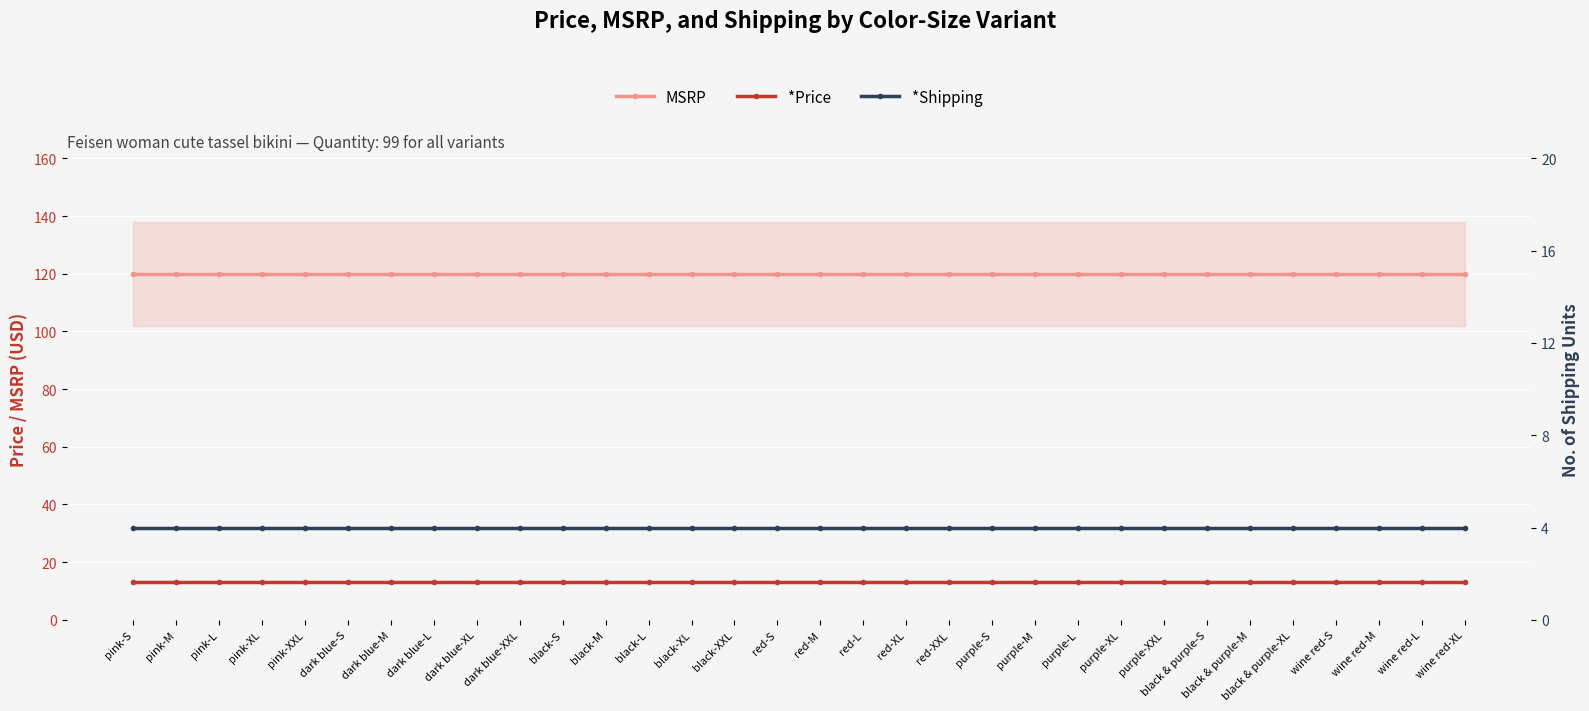

At which category is the sum across all series the highest?

pink-S